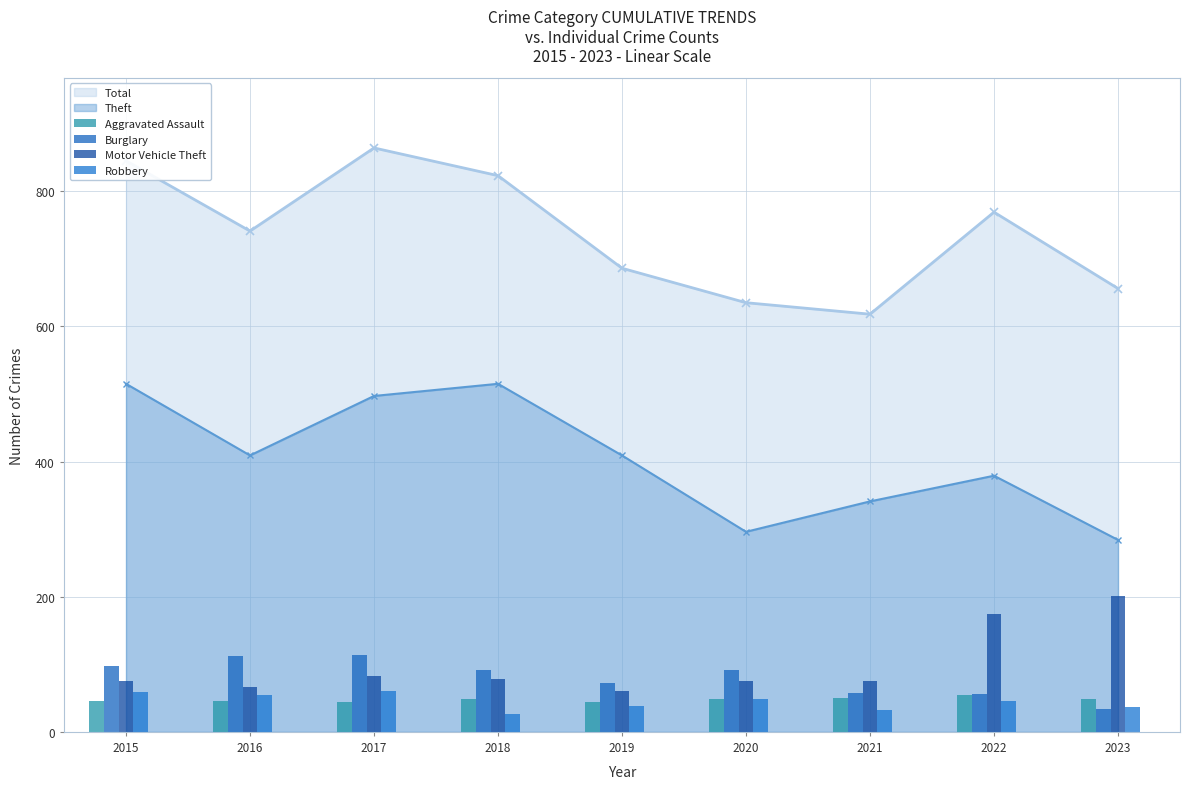

How many bars are there in each group?

4